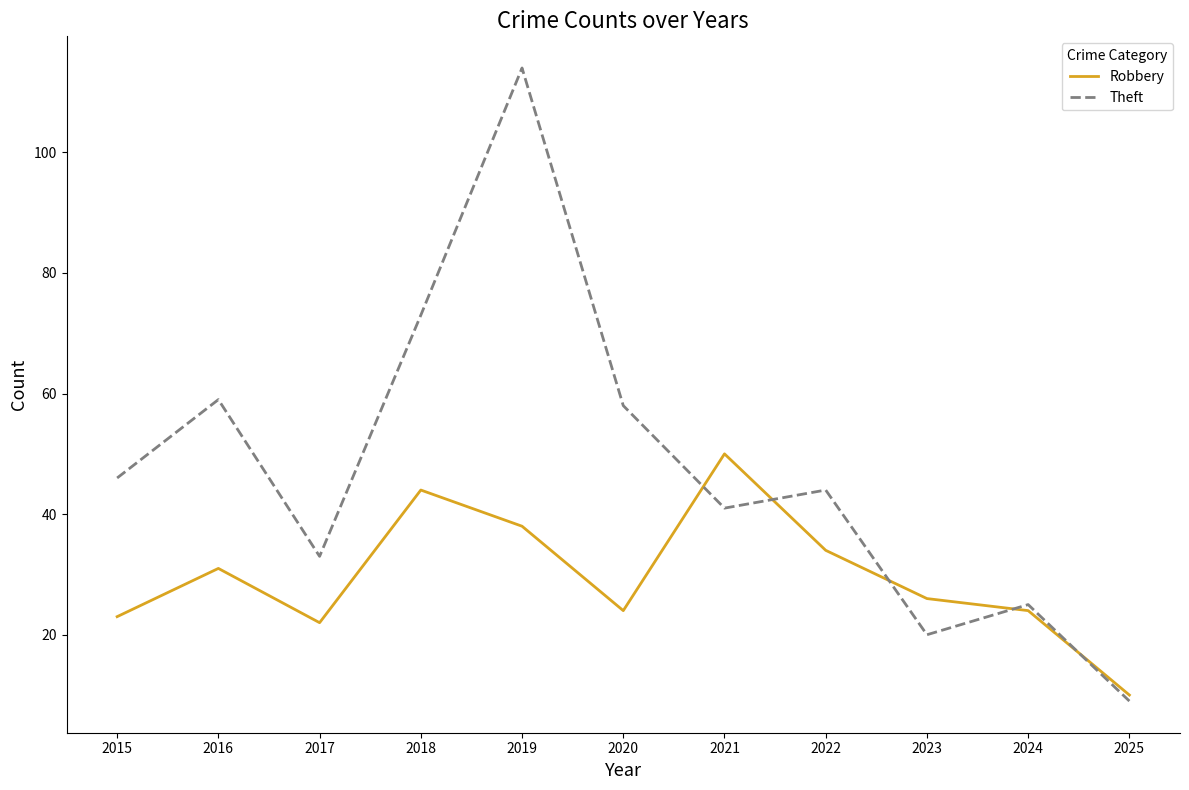

At how many categories does at least one series exceed 39?

7